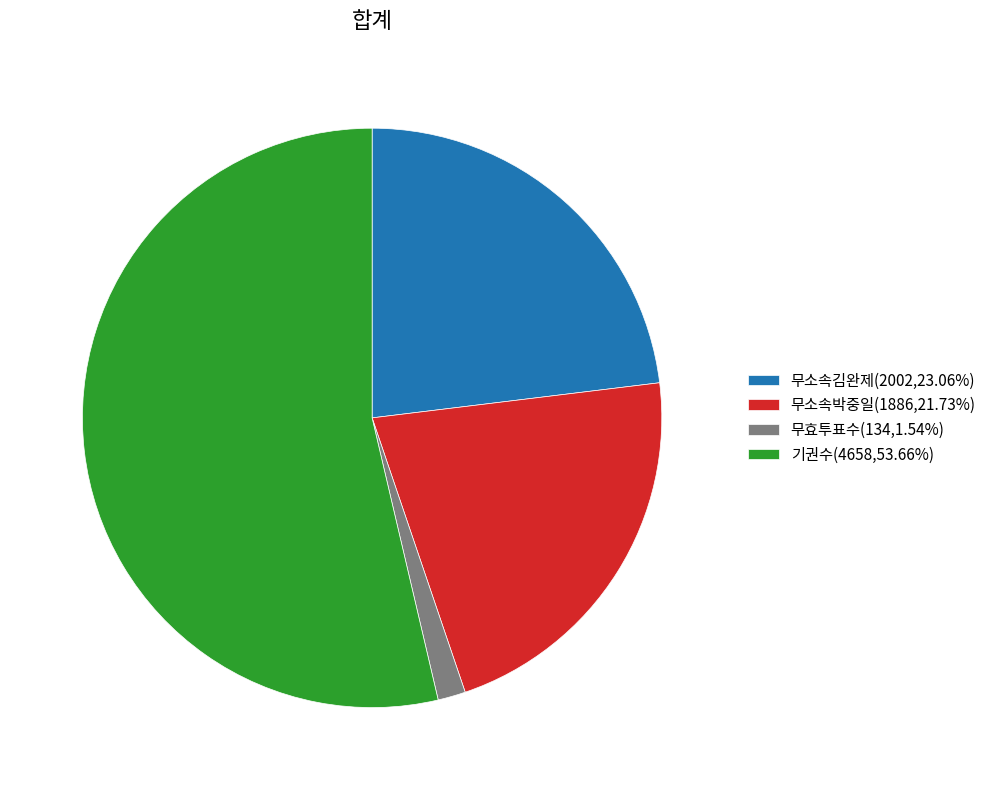

Is there a majority slice in this chart?

Yes